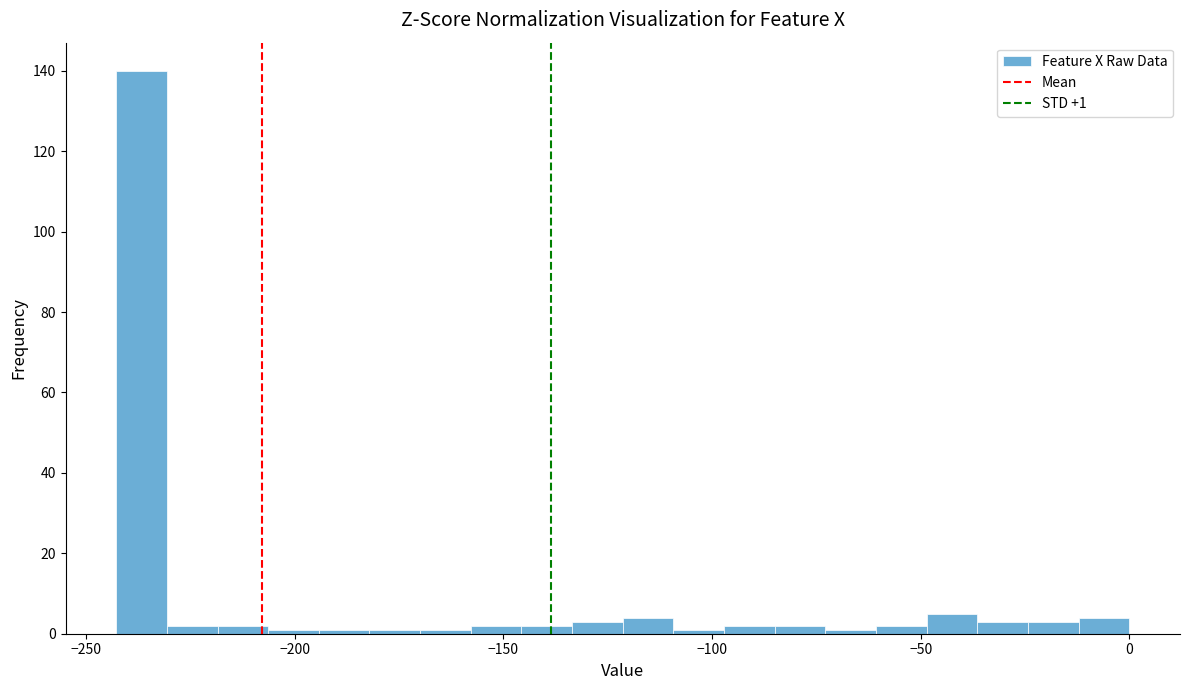

Read against the x-axis, roughly where is the centre of the tallest bar?

-235